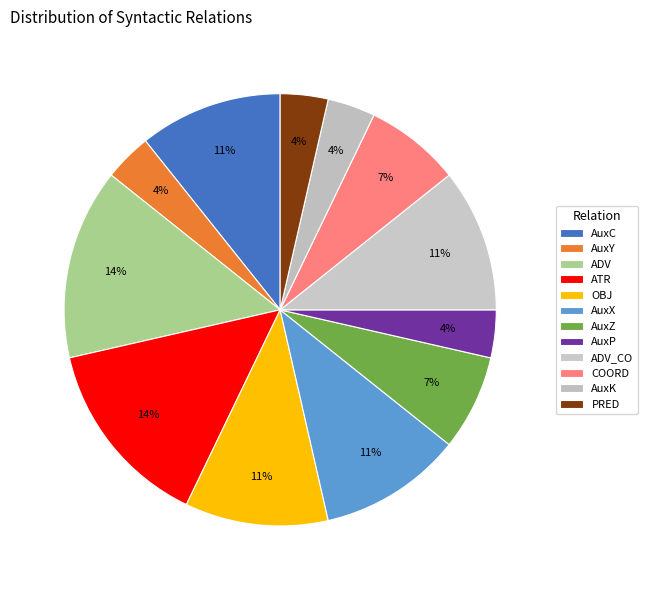

Which has a higher value, COORD or ATR?

ATR